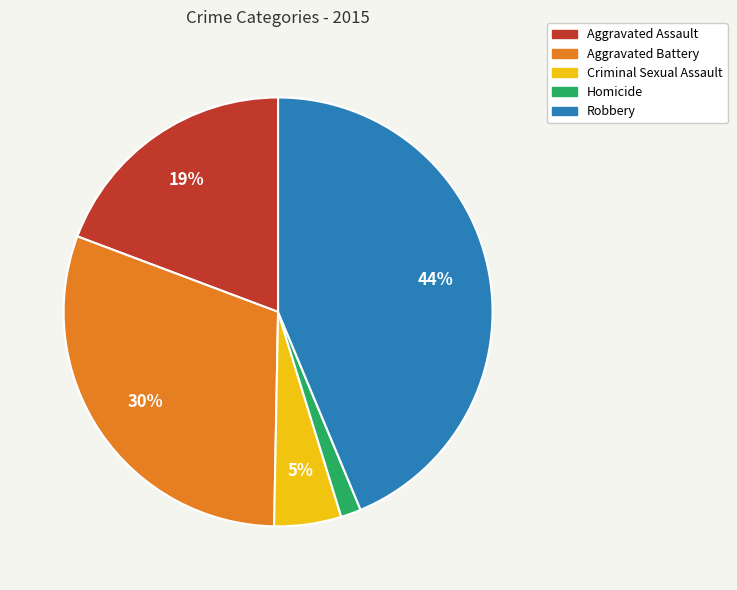

Approximately how many times larger is the value at Aggravated Assault compared to Criminal Sexual Assault?

3.8